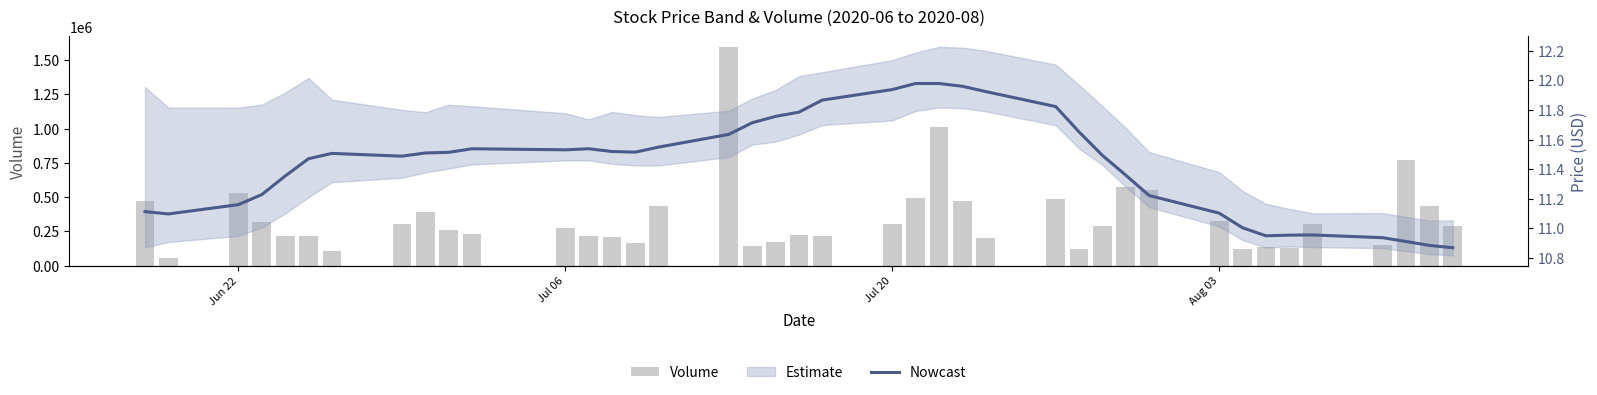

What is the average value of the Nowcast series?

11.4